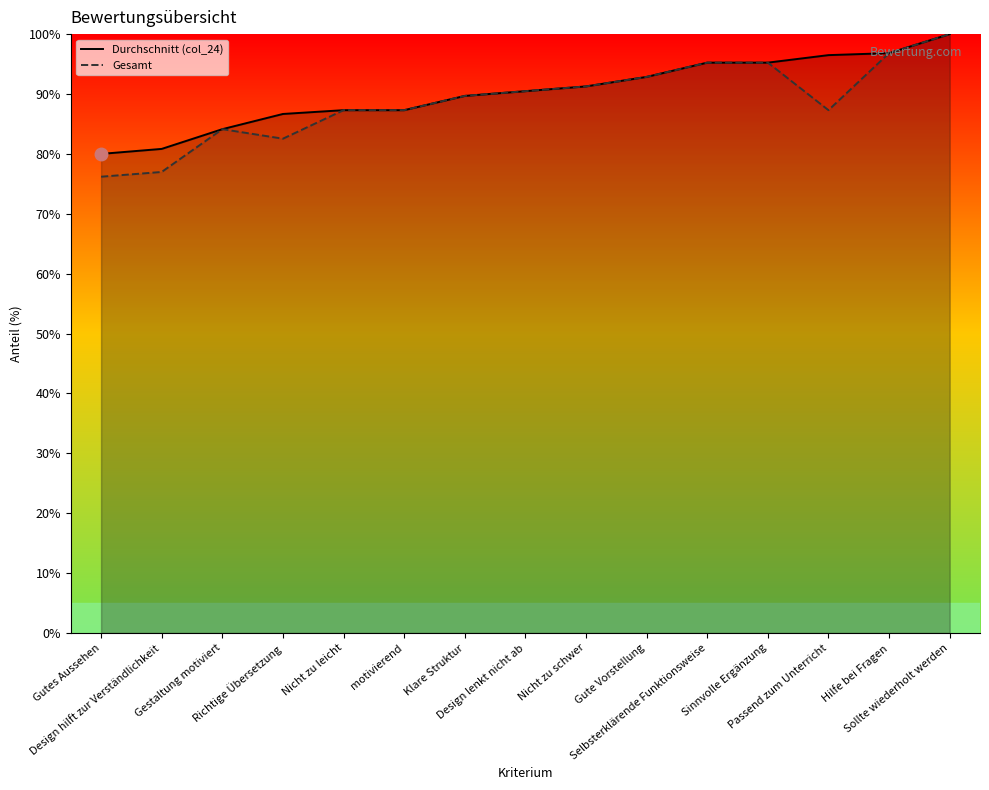

What is the difference between the maximum and minimum values in the Durchschnitt (col_24) series?

20.0